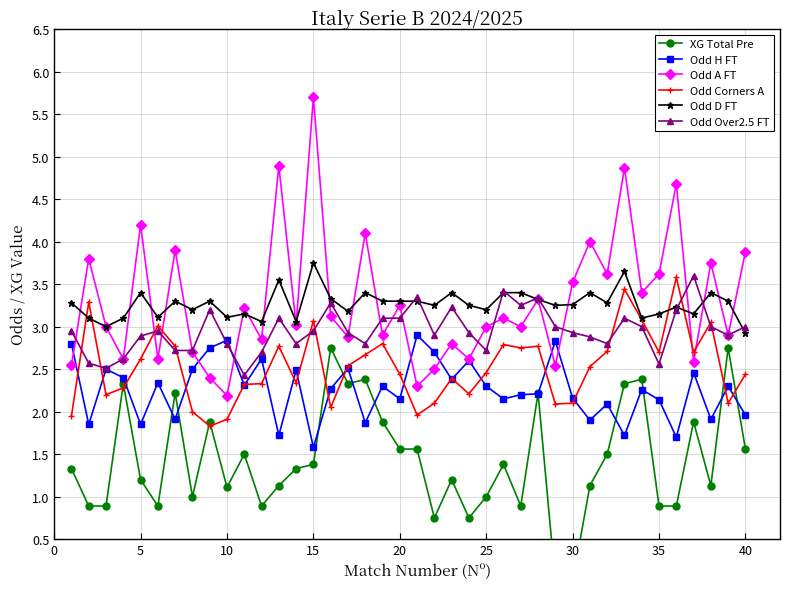

What value does the Odd H FT series have at 25?

2.3